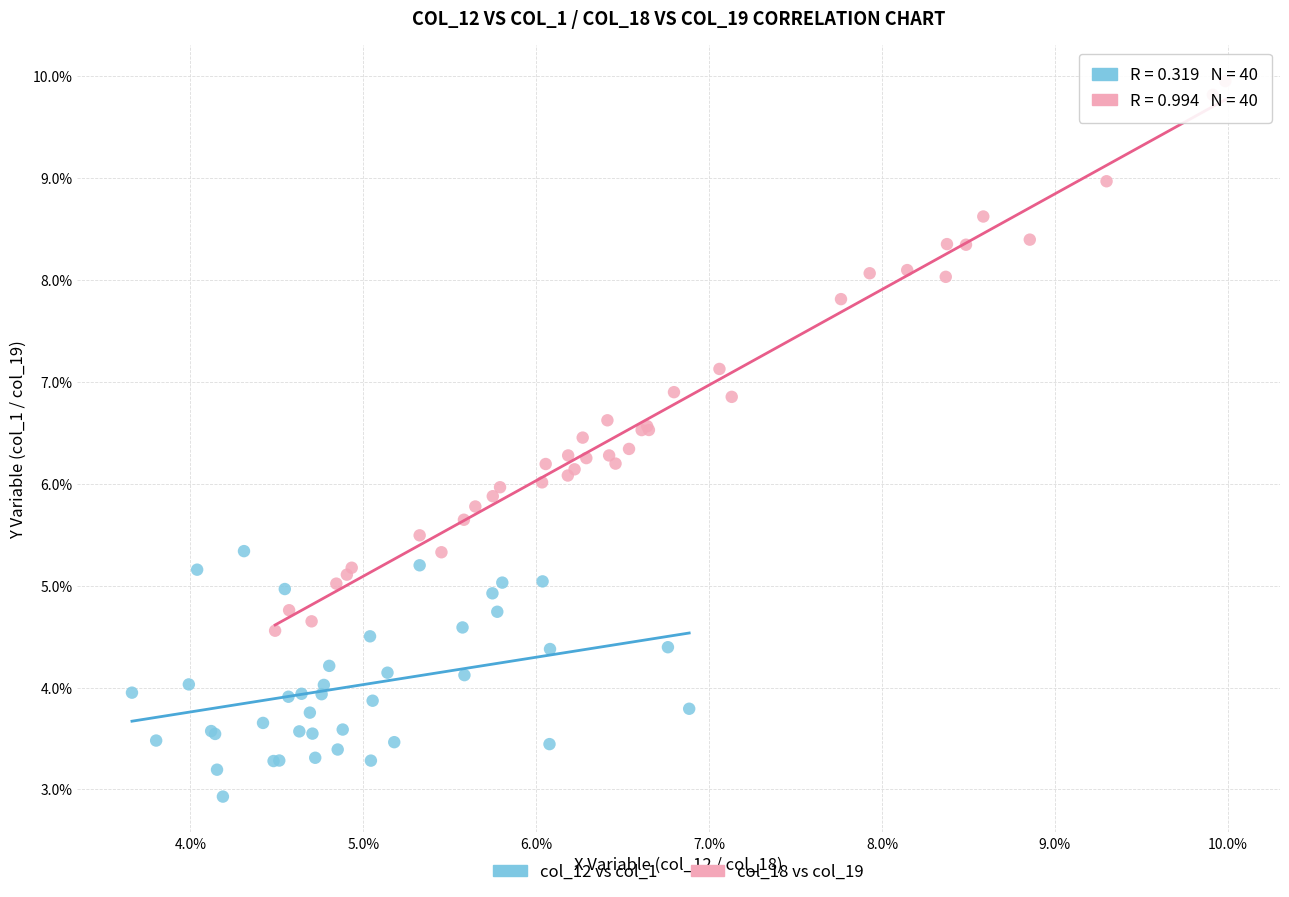

Which series has the largest Y range (max minus min)?

col_18 vs col_19